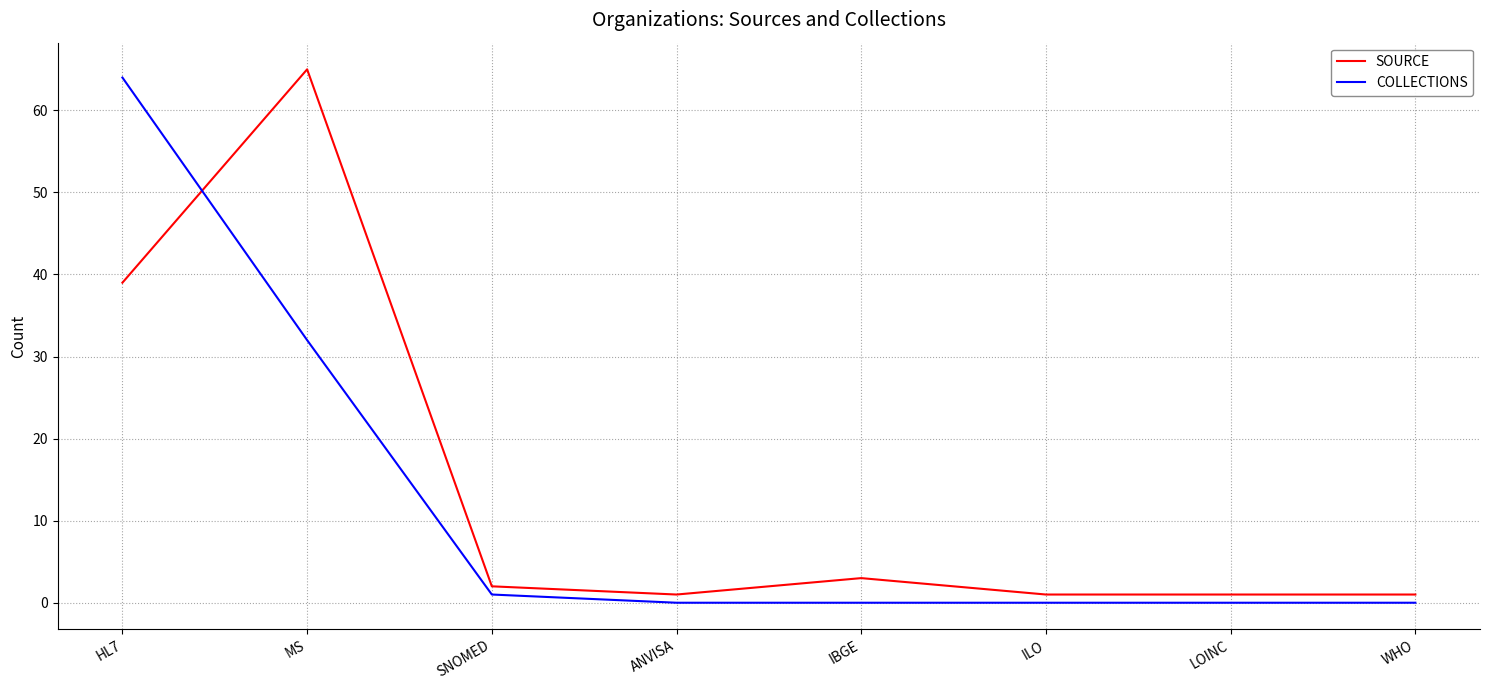

The SOURCE series shows 65 at MS. True or false?

True